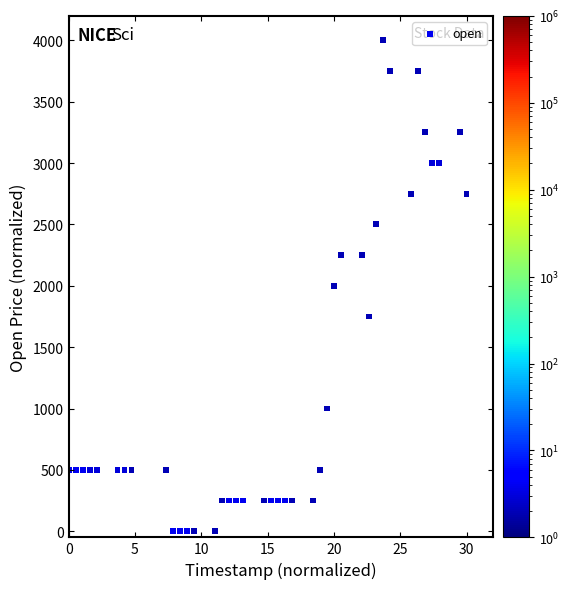

What is the range of Y values (max minus min)?

4000.0